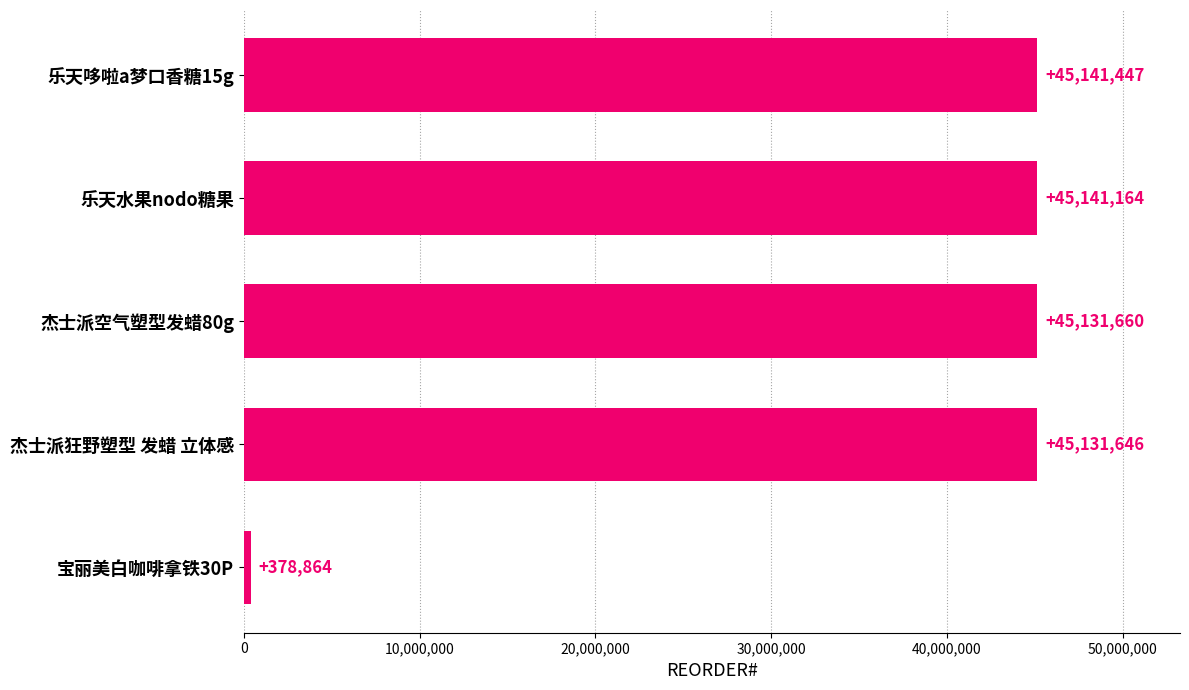

Read the value at 杰士派狂野塑型 发蜡 立体感.

45131646